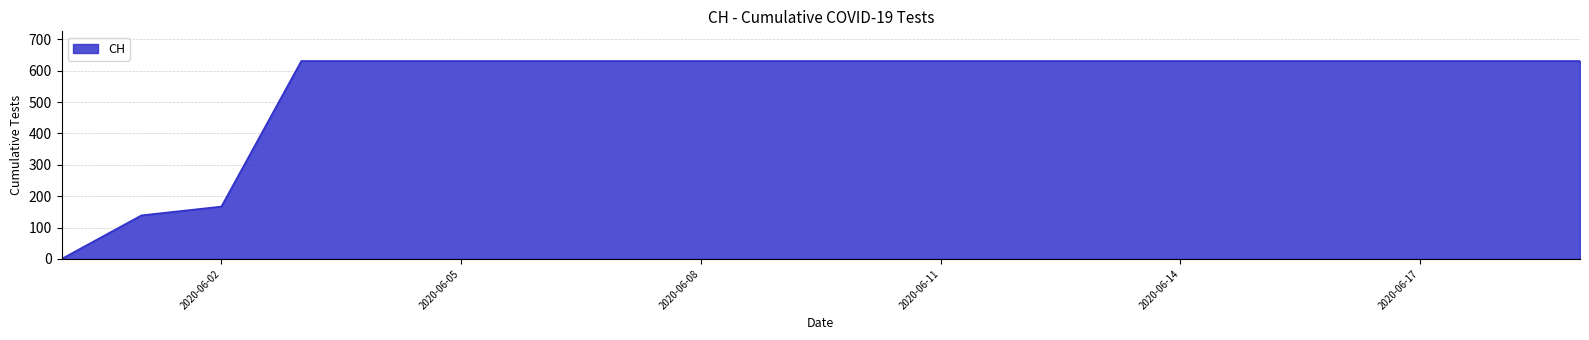

What is the greatest value displayed?

631